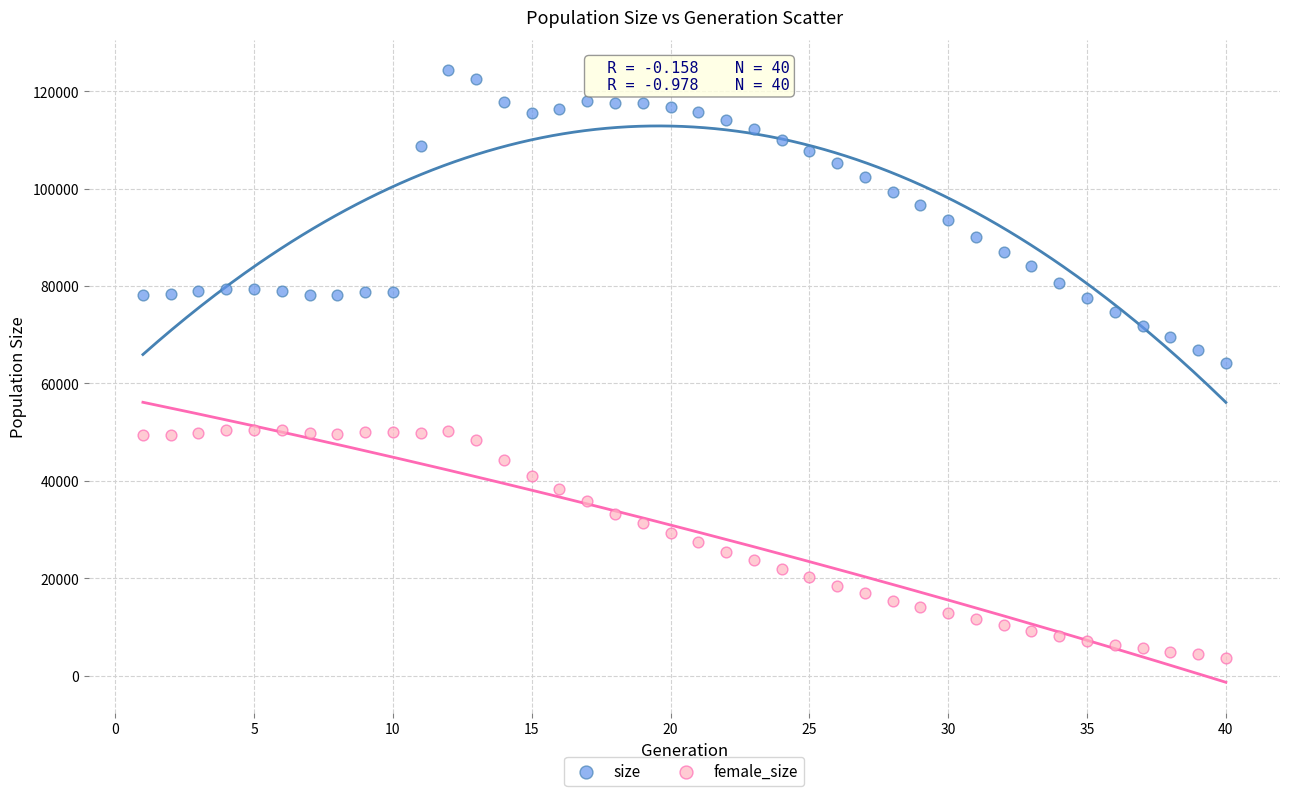

Across all data points, what is the range of X values (max minus min)?

39